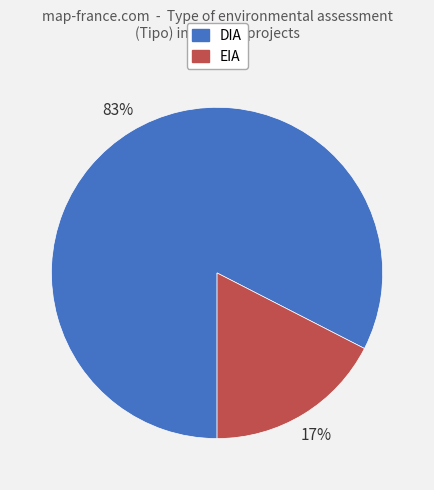

What percentage is the DIA slice, to the nearest percent?

83%